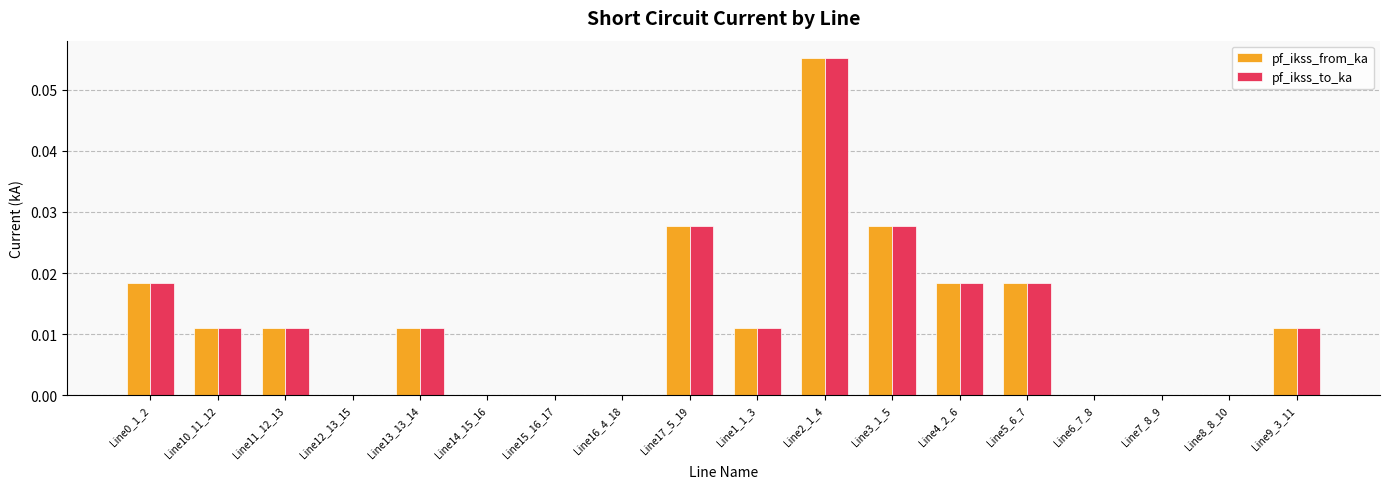

The pf_ikss_to_ka series shows 0.0 at Line6_7_8. True or false?

True